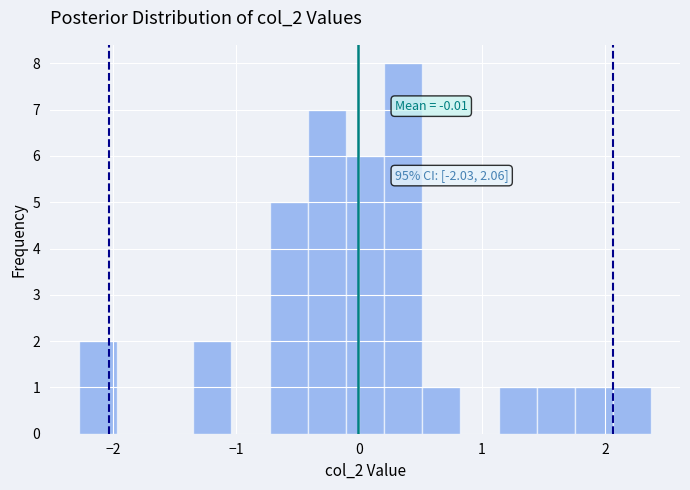

Around what value on the x-axis is the tallest bar? Give the approximate position of its centre, as read against the axis.

0.4